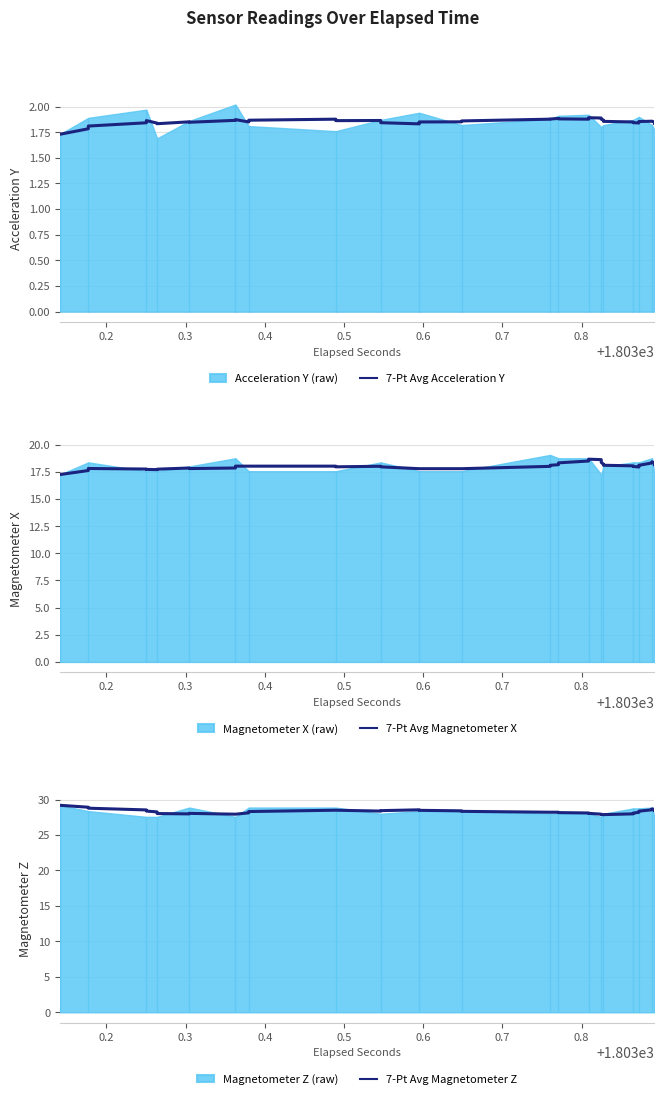

True or false: 7-Pt Avg Acceleration Y has a value of 3.1 at 16.

False